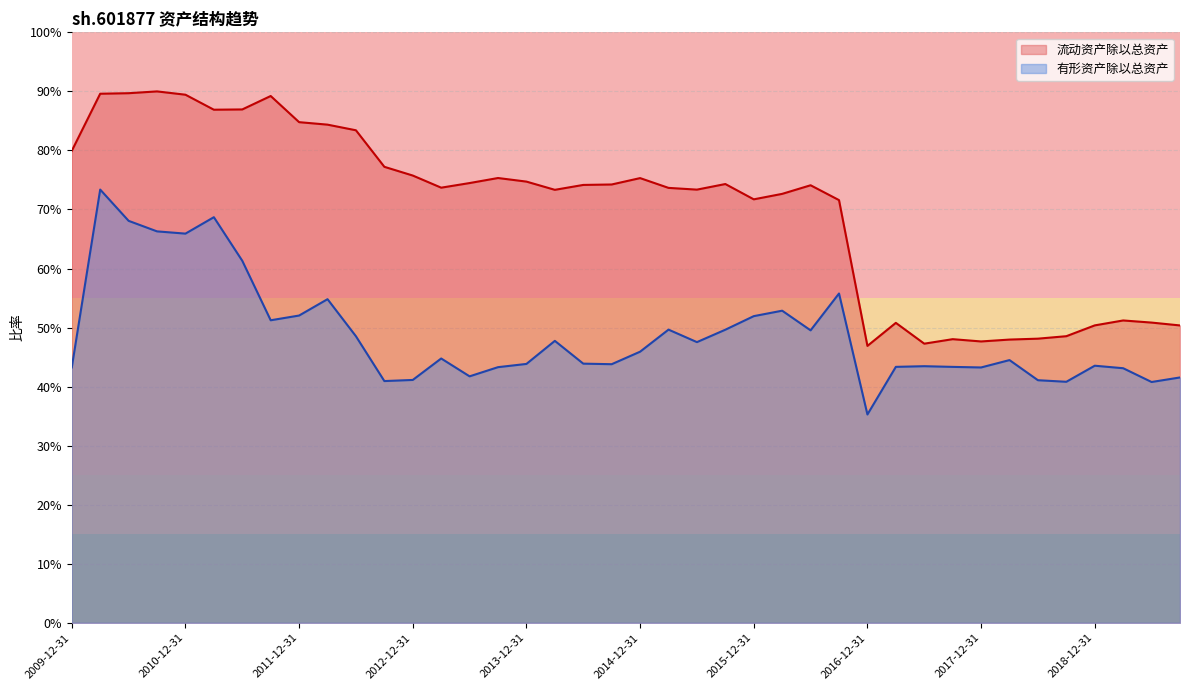

Between 2013-09-30 and 2015-03-31, which is larger?

2013-09-30